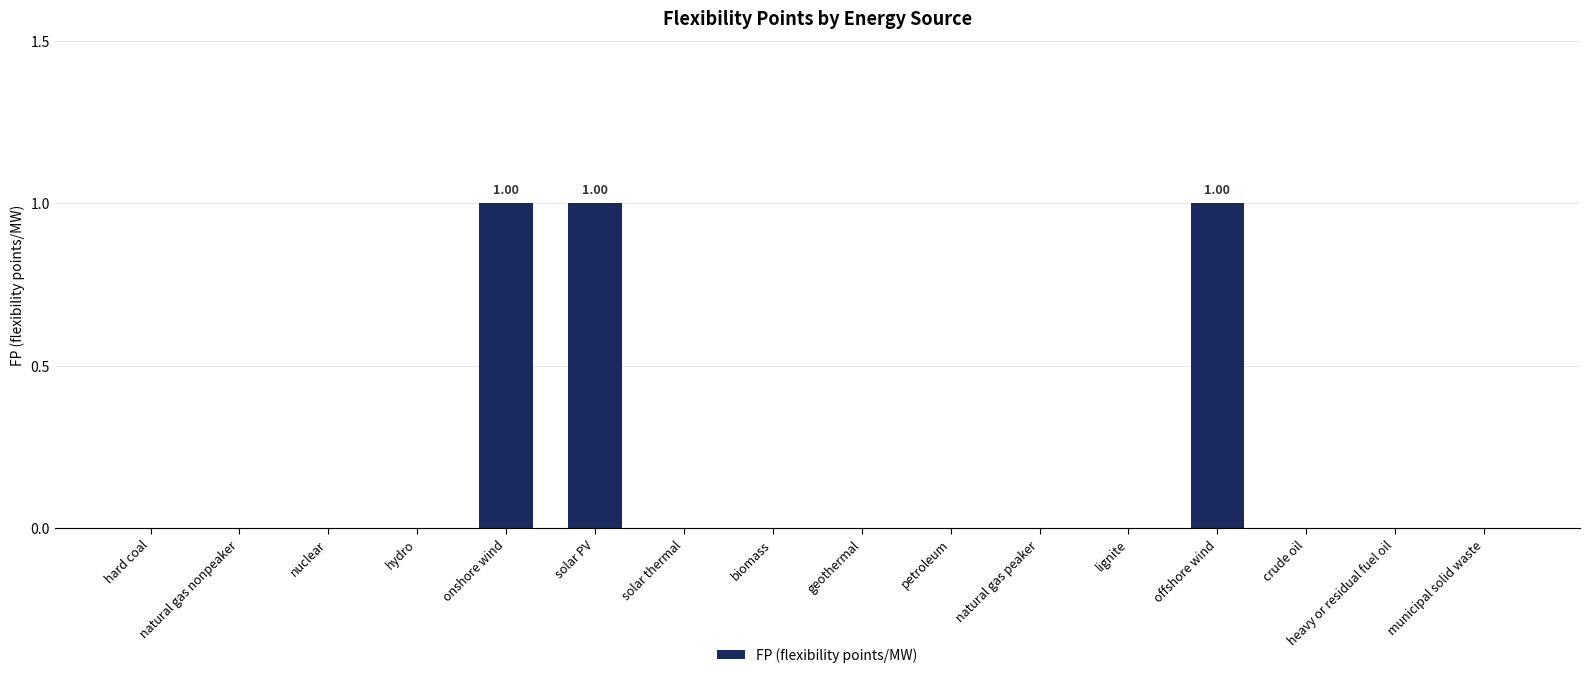

What is the difference between the maximum and minimum values?

1